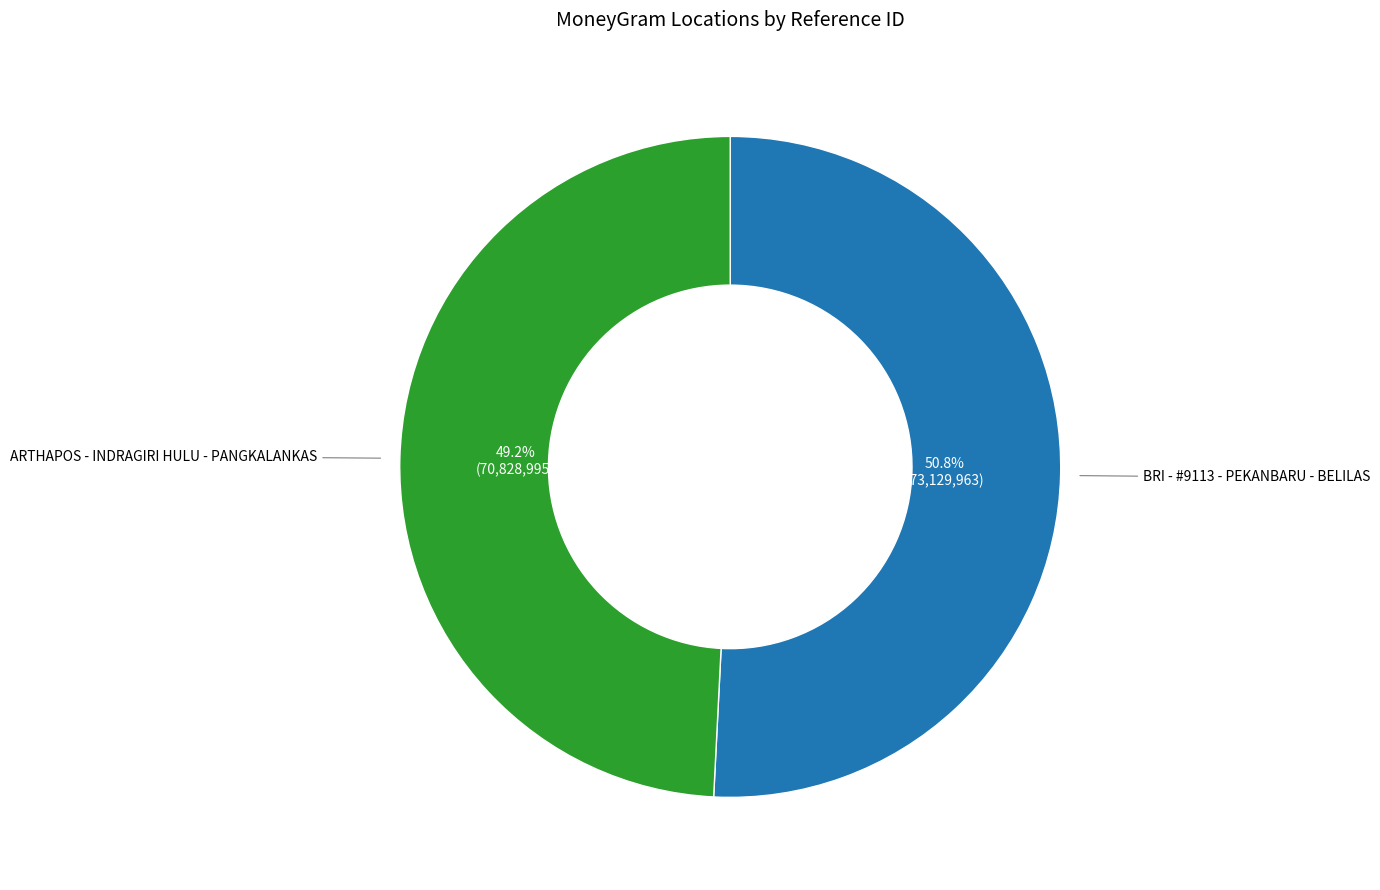

Is there a majority slice in this chart?

Yes